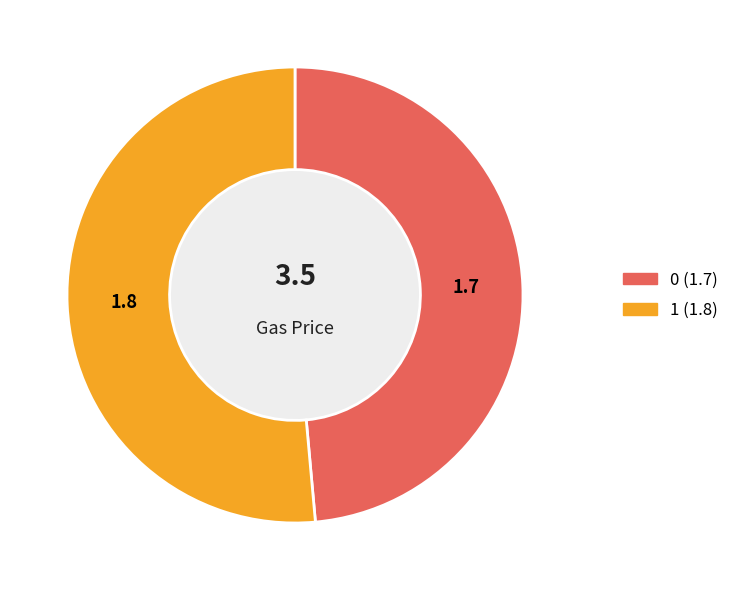

Which slice is the largest?

1